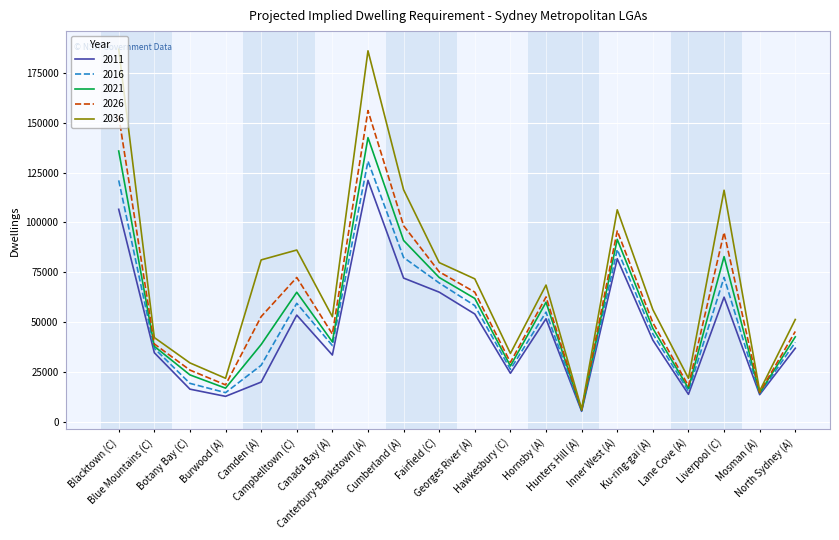

Which series has the largest range (max minus min)?

2036